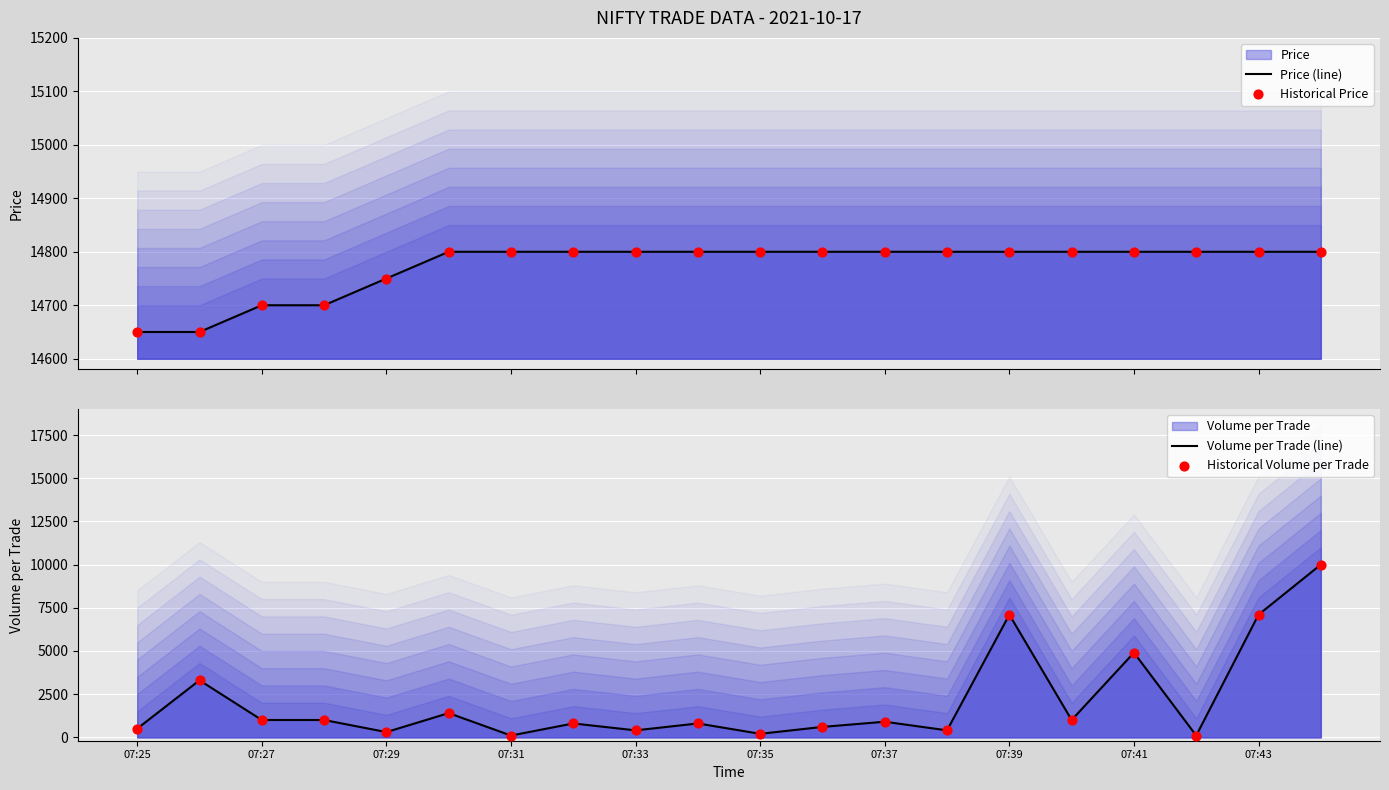

Which series has the largest Y range (max minus min)?

Volume per Trade (line)